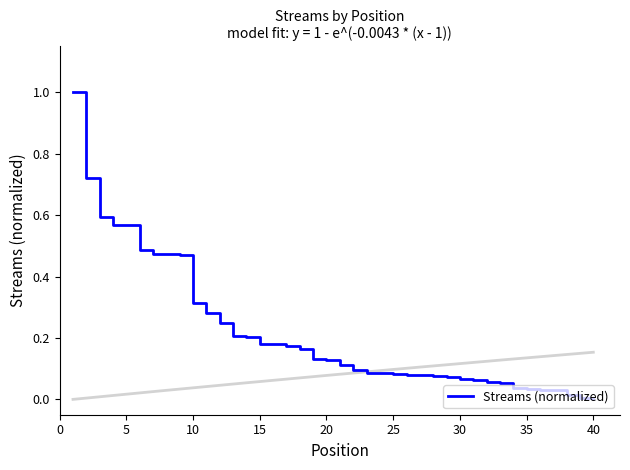

The Streams (normalized) series shows 0.9 at 5. True or false?

False